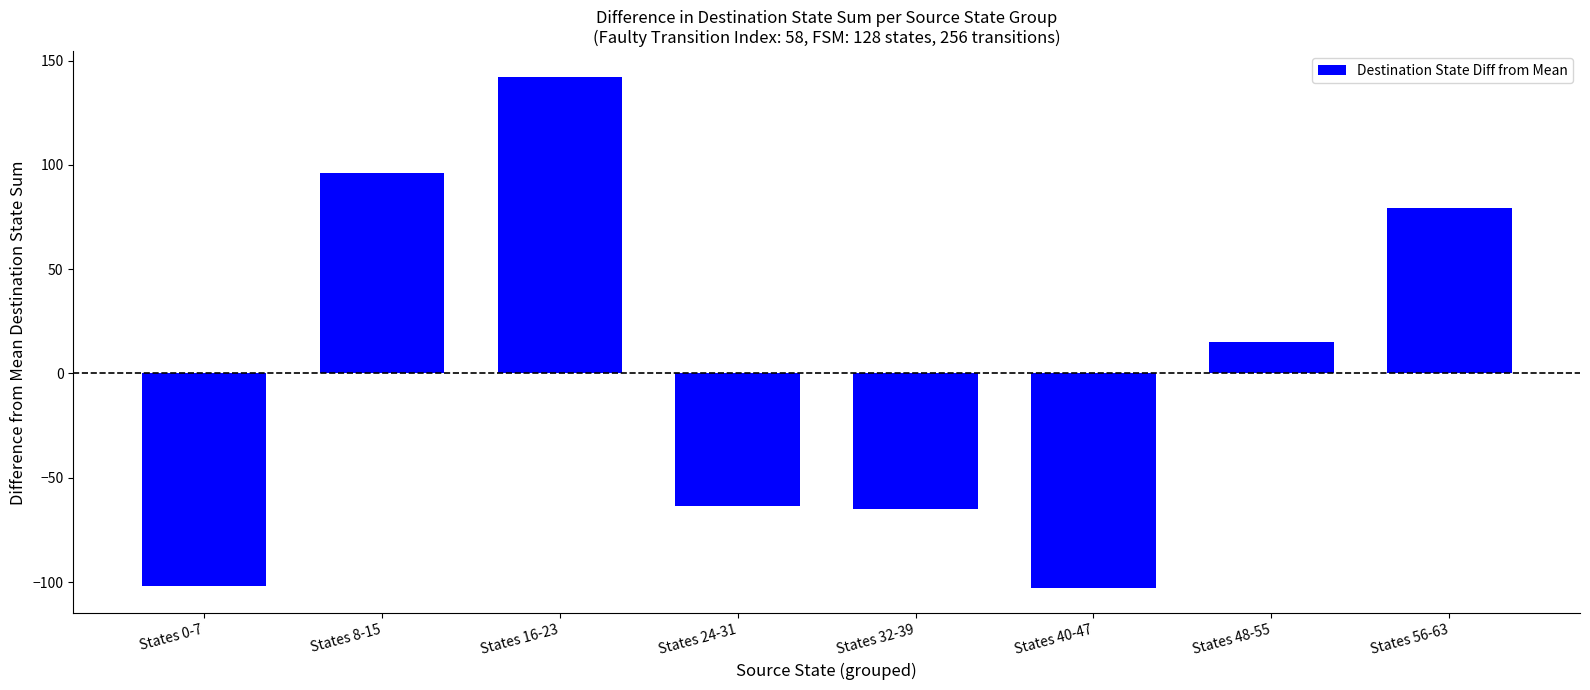

Is it true that the value at States 48-55 is 15.2?

True